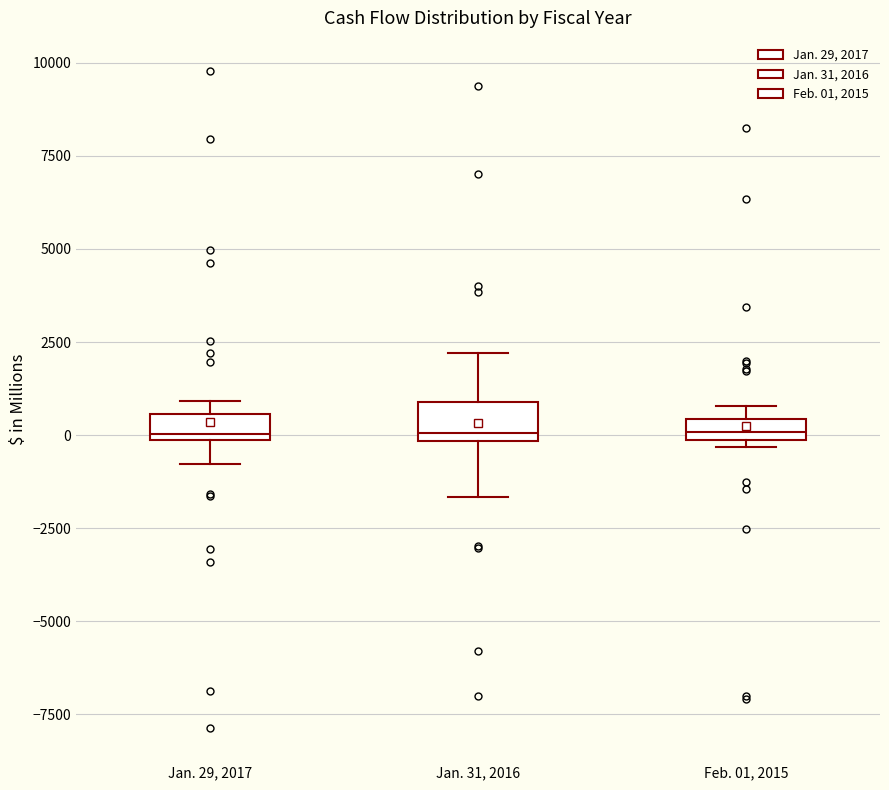

Where is the upper edge of the box for Jan. 29, 2017 on the y-axis? The values are not printed on the chart, so give them approximately, as read against the axis.

500